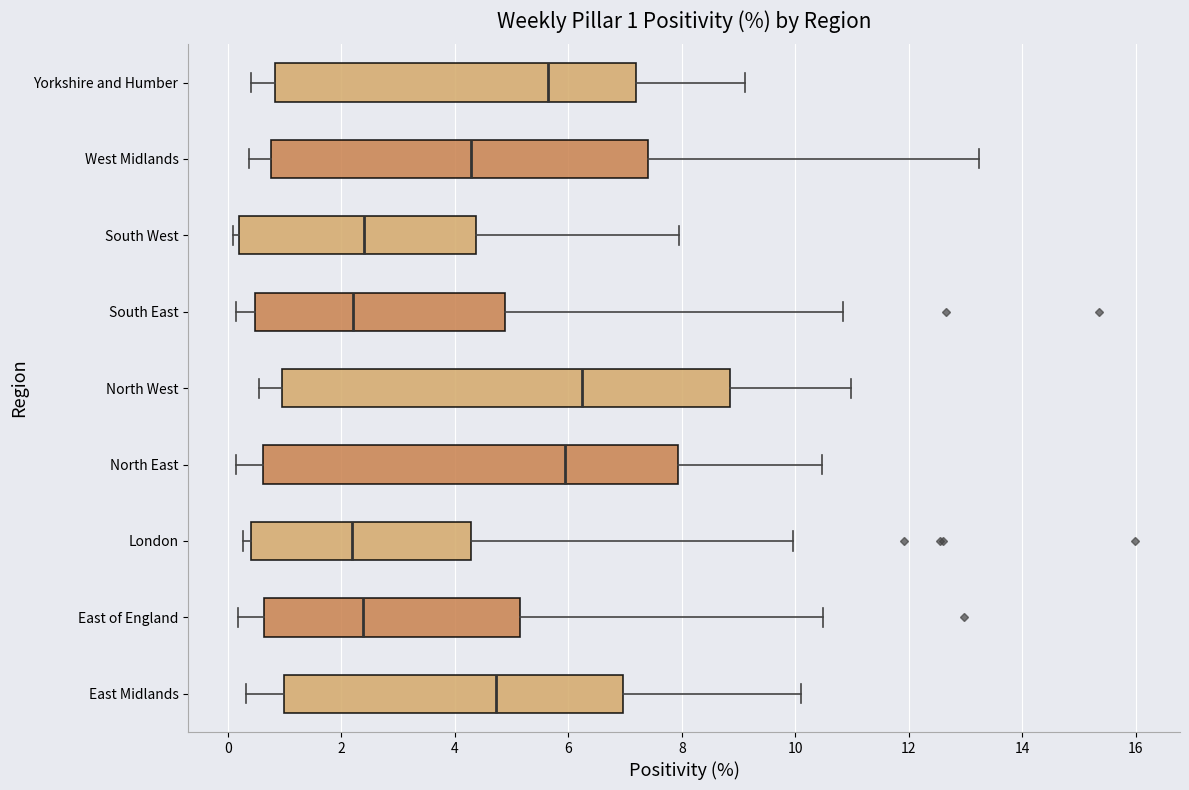

Comparing the boxes themselves (not the whiskers), which one is the widest?

North West